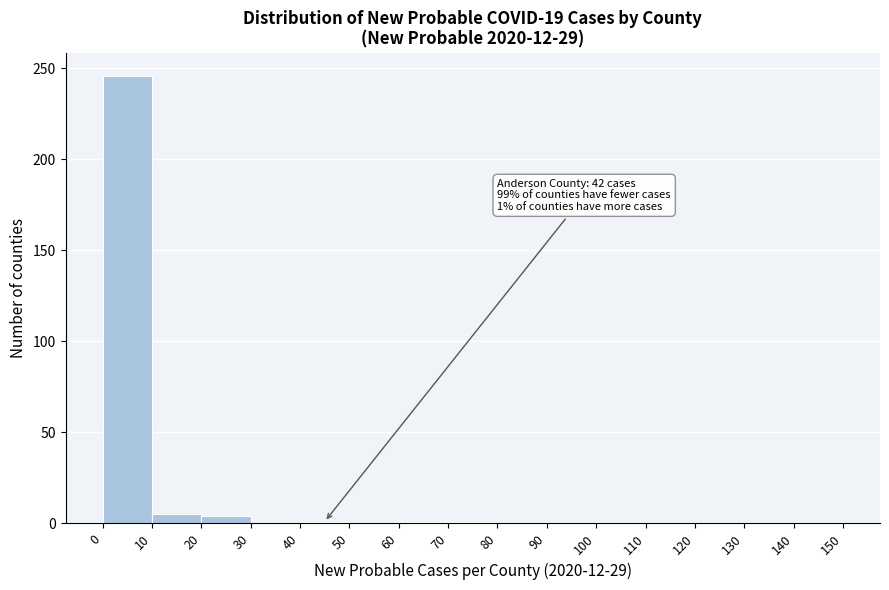

Over which range of the x-axis is the bar tallest?

0 to 10